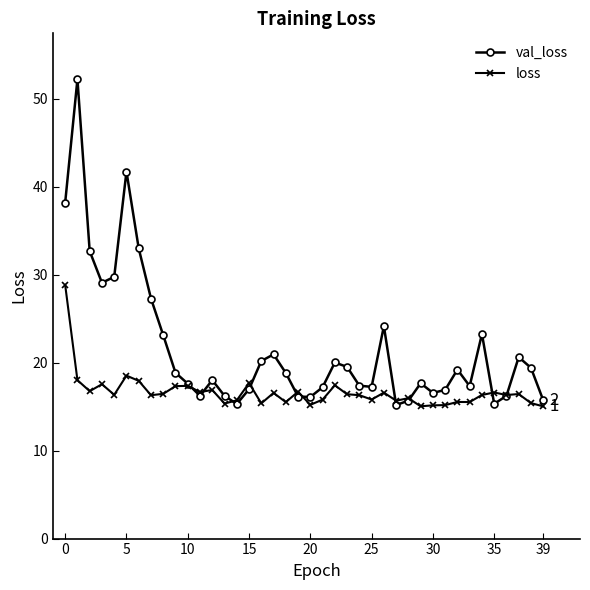

True or false: loss has more than 1 interior local peaks.

True